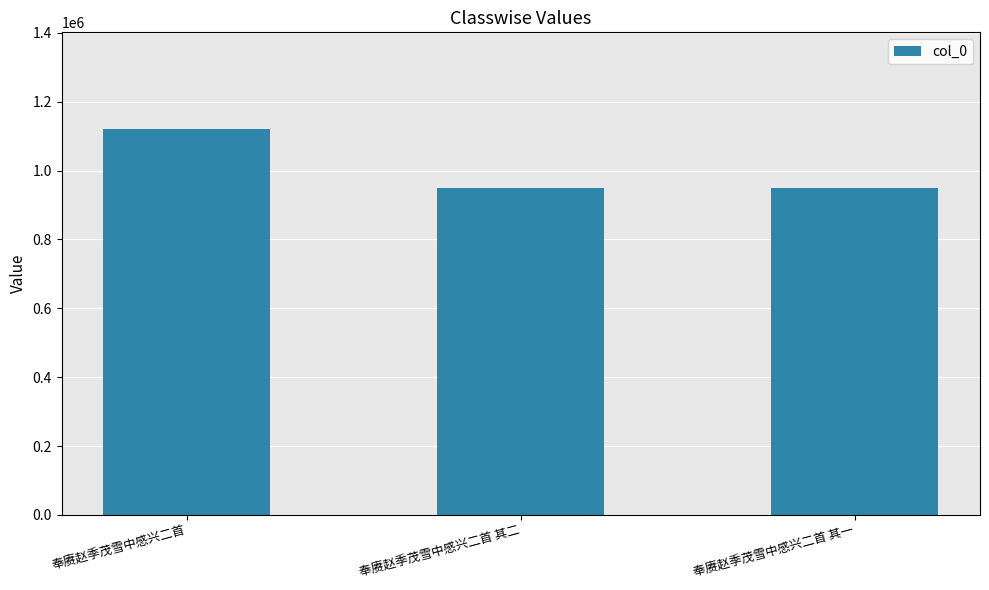

What is the label of the 3rd bar from the right?

奉赓赵季茂雪中感兴二首